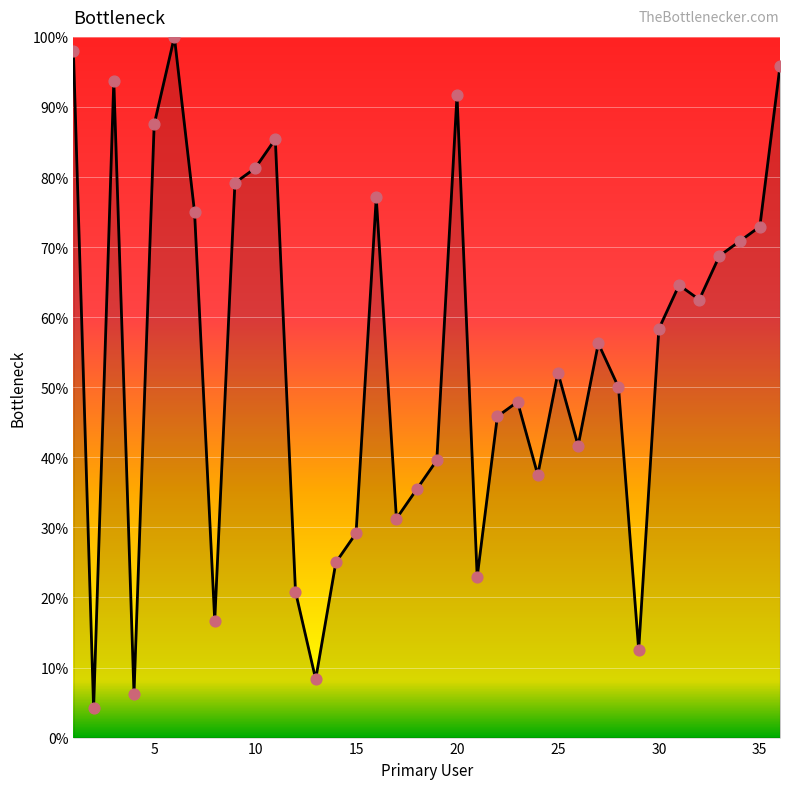

What is the smallest value displayed?

4.2